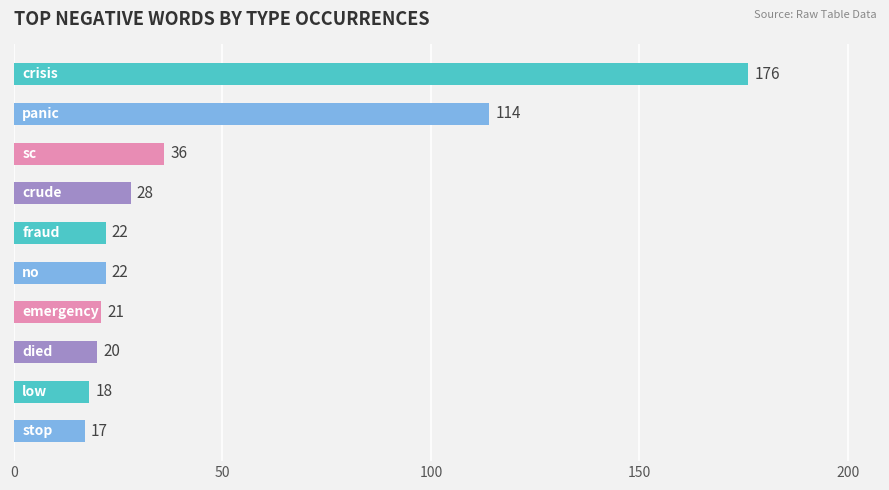

What is the difference between the maximum and minimum values?

159